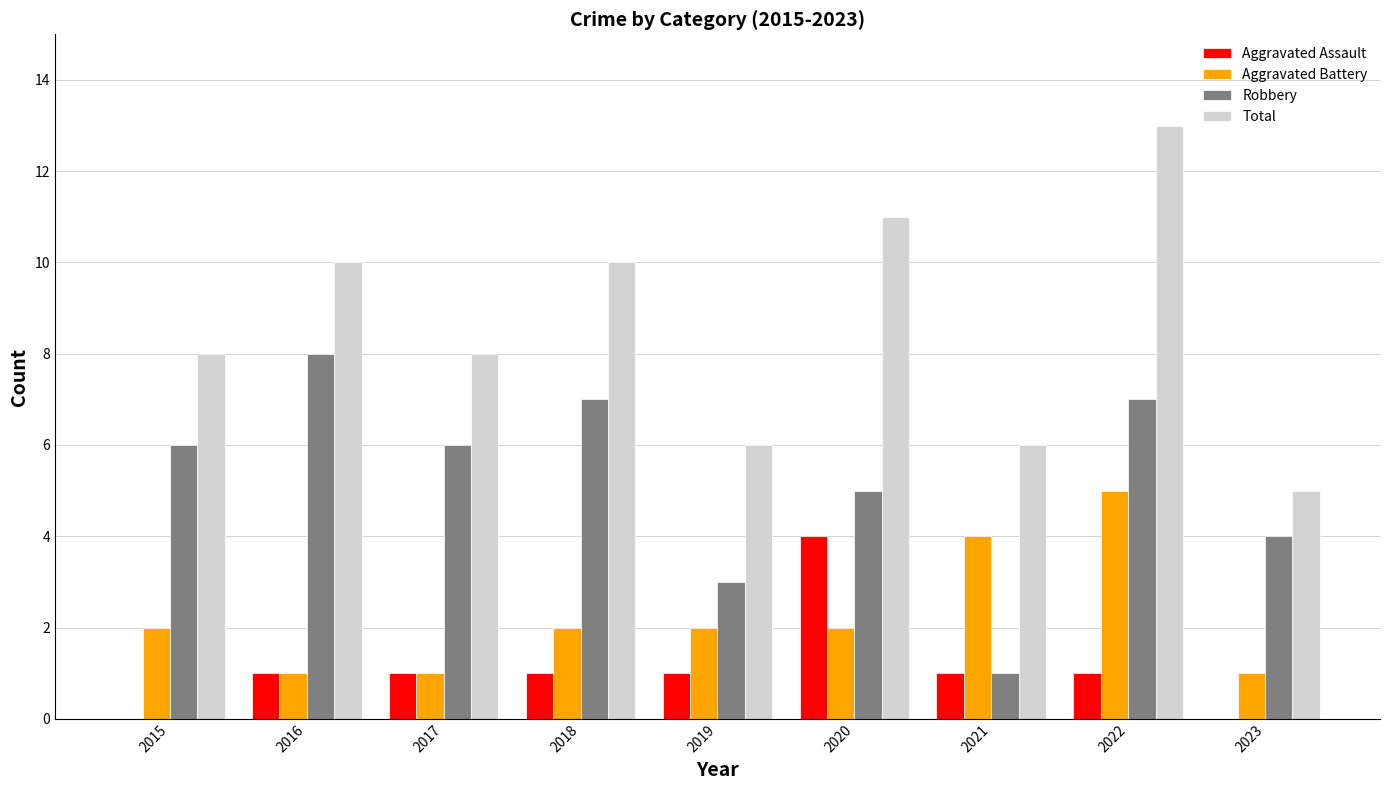

What is the maximum value for Total?

13